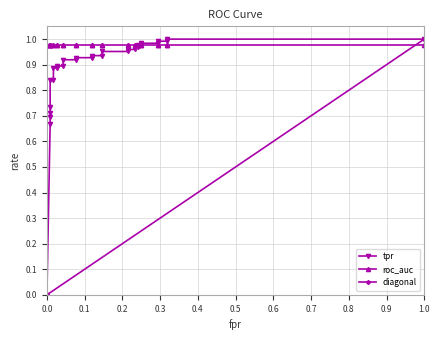

How many lines are shown in the chart?

3